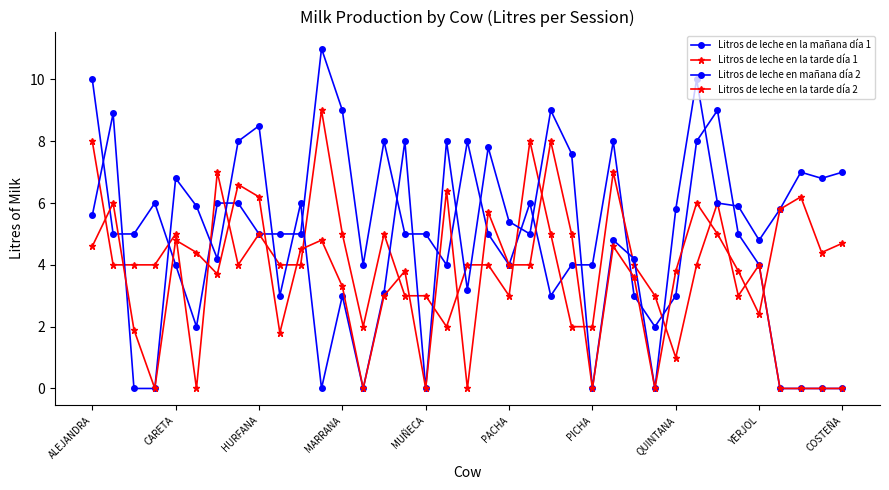

At which category is the sum across all series the highest?

ALEJANDRA